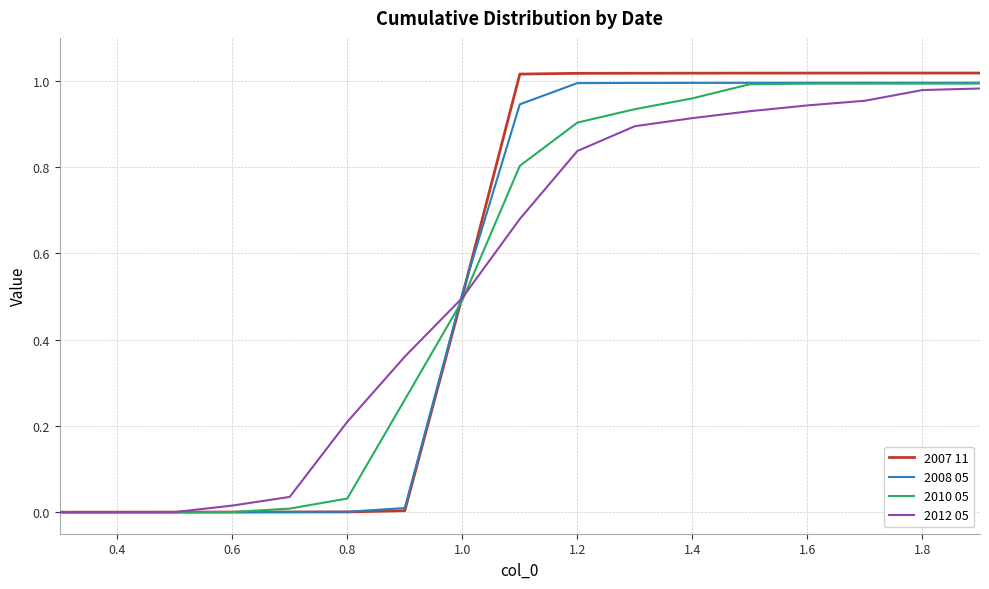

Which series has the widest spread of values?

2007 11